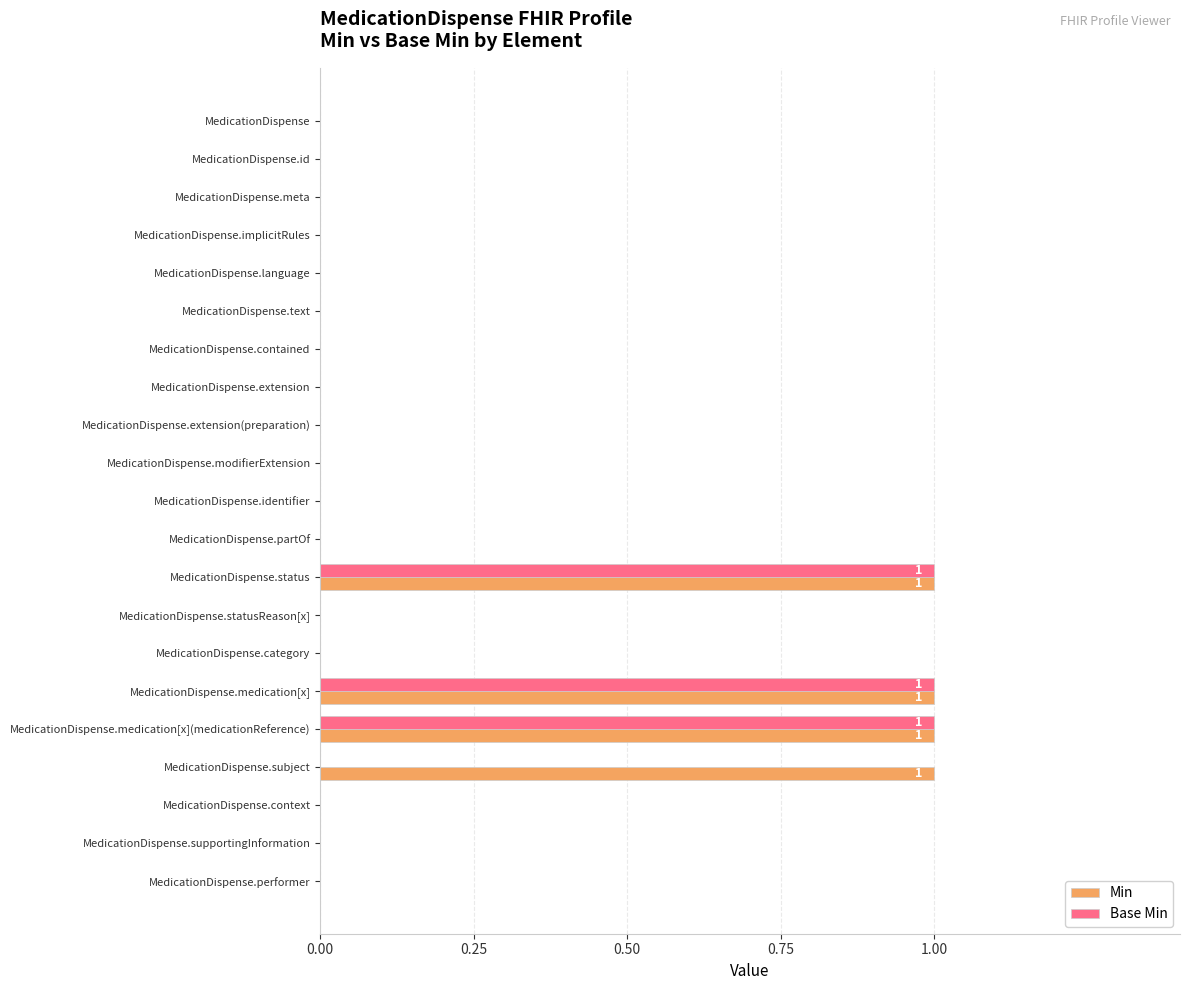

Is the value of Base Min at MedicationDispense.status greater than the value of Min at MedicationDispense.meta?

Yes